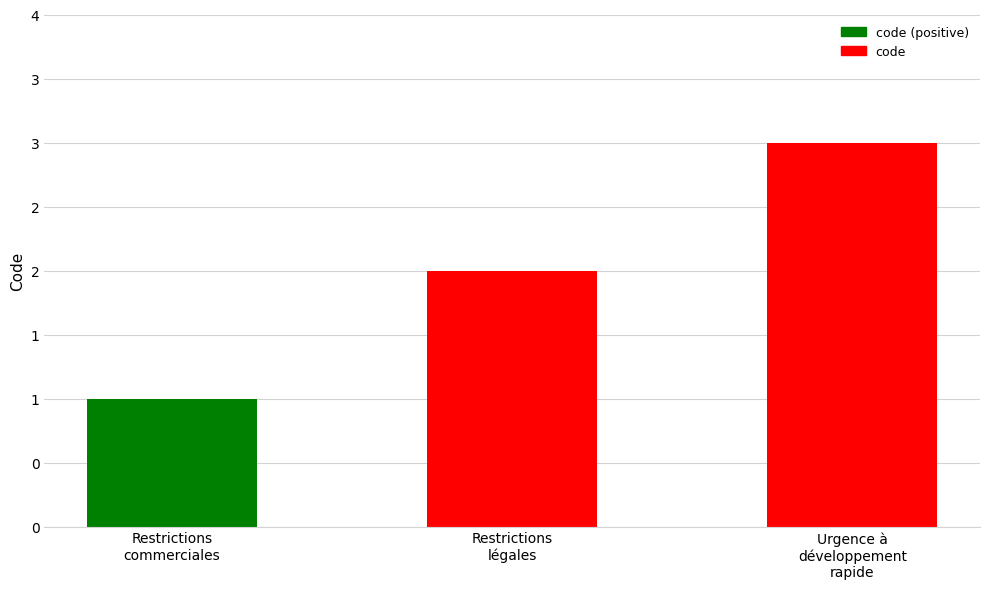

List the labels in order of value, smallest first.

Restrictions
commerciales, Restrictions
légales, Urgence à
développement
rapide